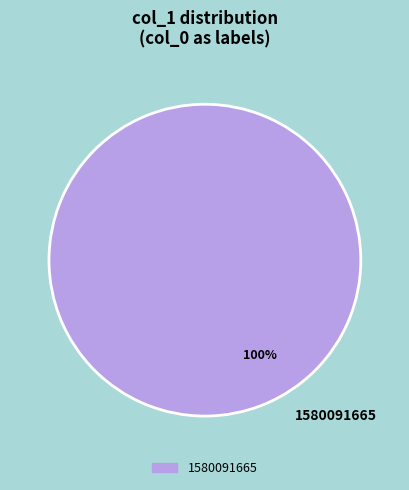

Rank the categories by value from highest to lowest.

1580091665